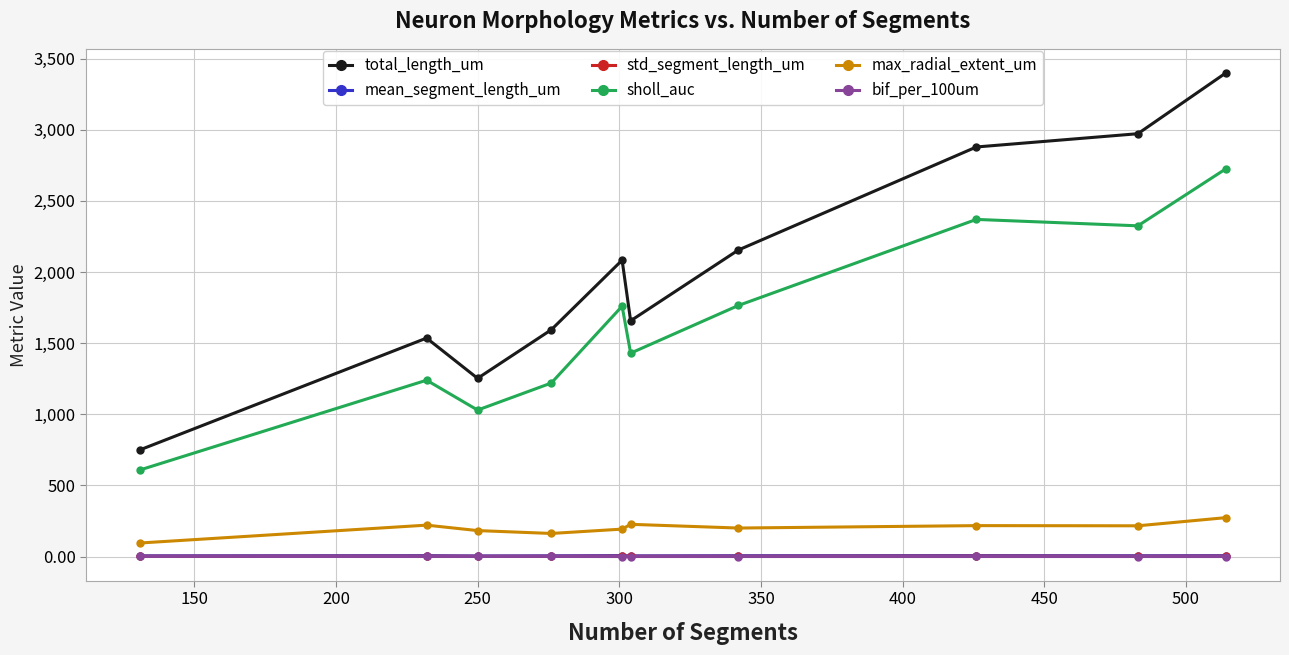

What is the value of the sholl_auc point at the 9th from the left?

2325.0